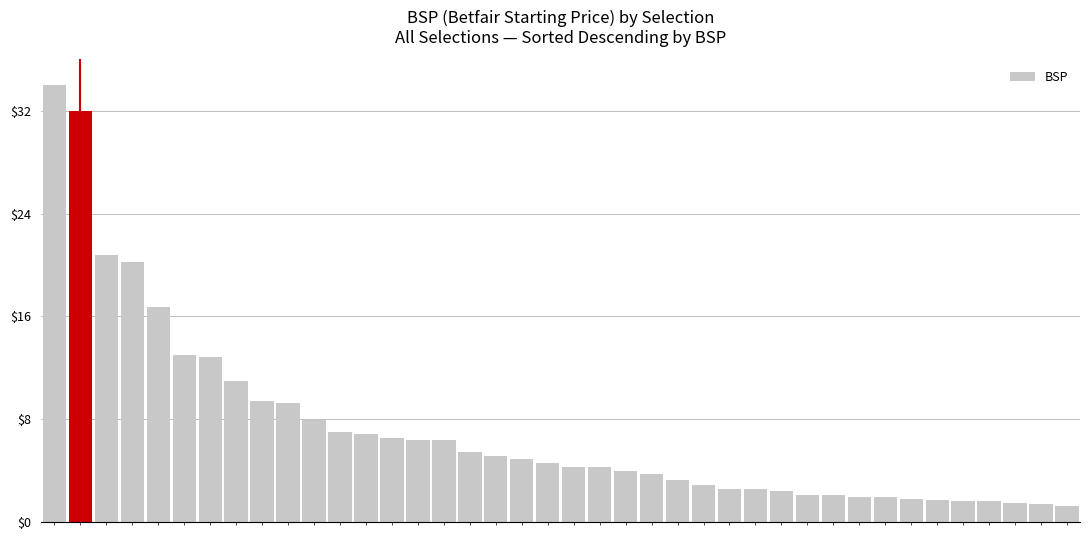

What is the difference between the maximum and minimum values?

32.7